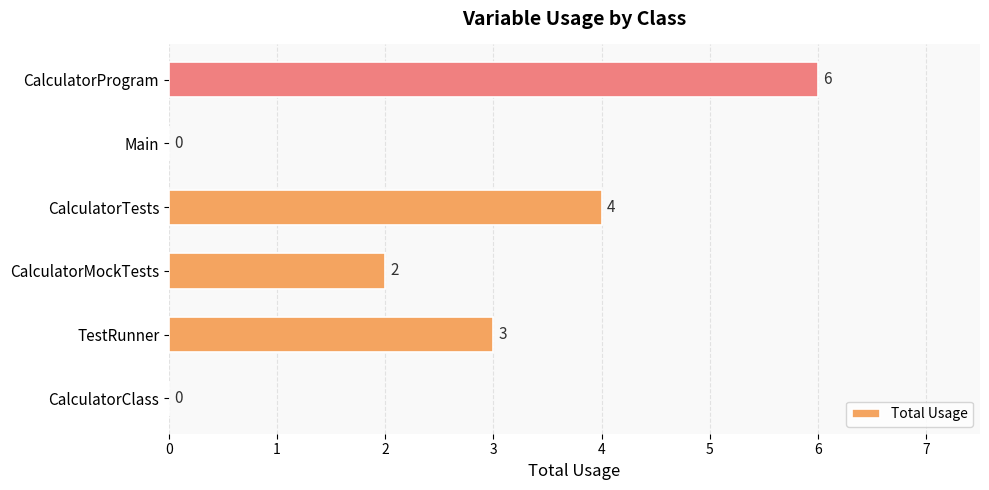

Reading bottom to top, list all the values displayed in this chart.

CalculatorClass=0	TestRunner=3	CalculatorMockTests=2	CalculatorTests=4	Main=0	CalculatorProgram=6